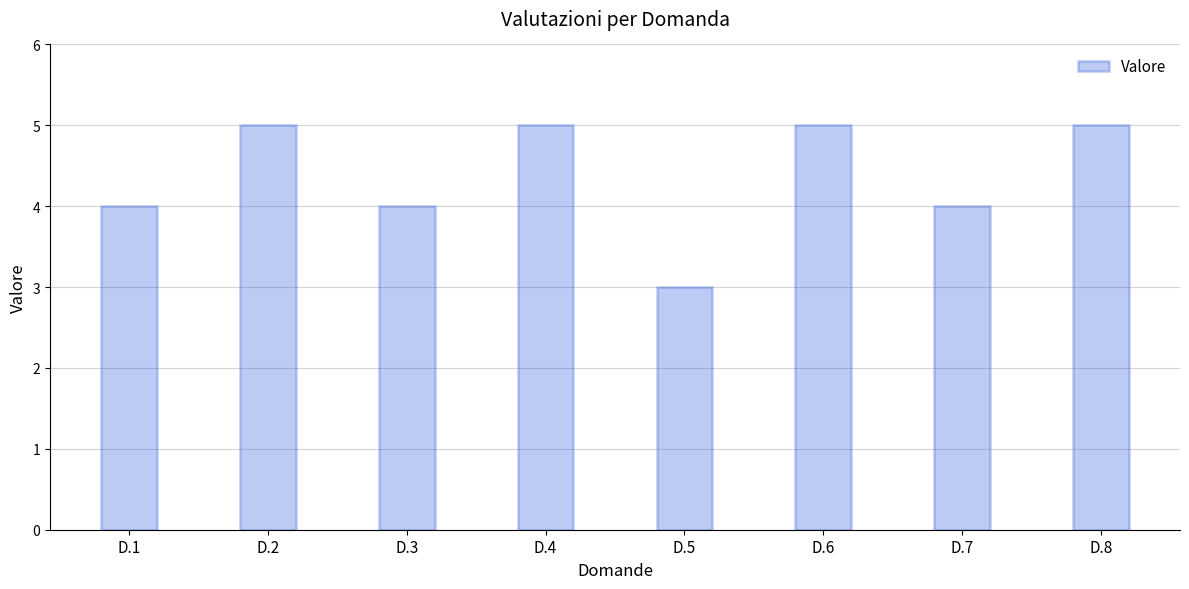

Is it true that the value at D.8 is 8?

False